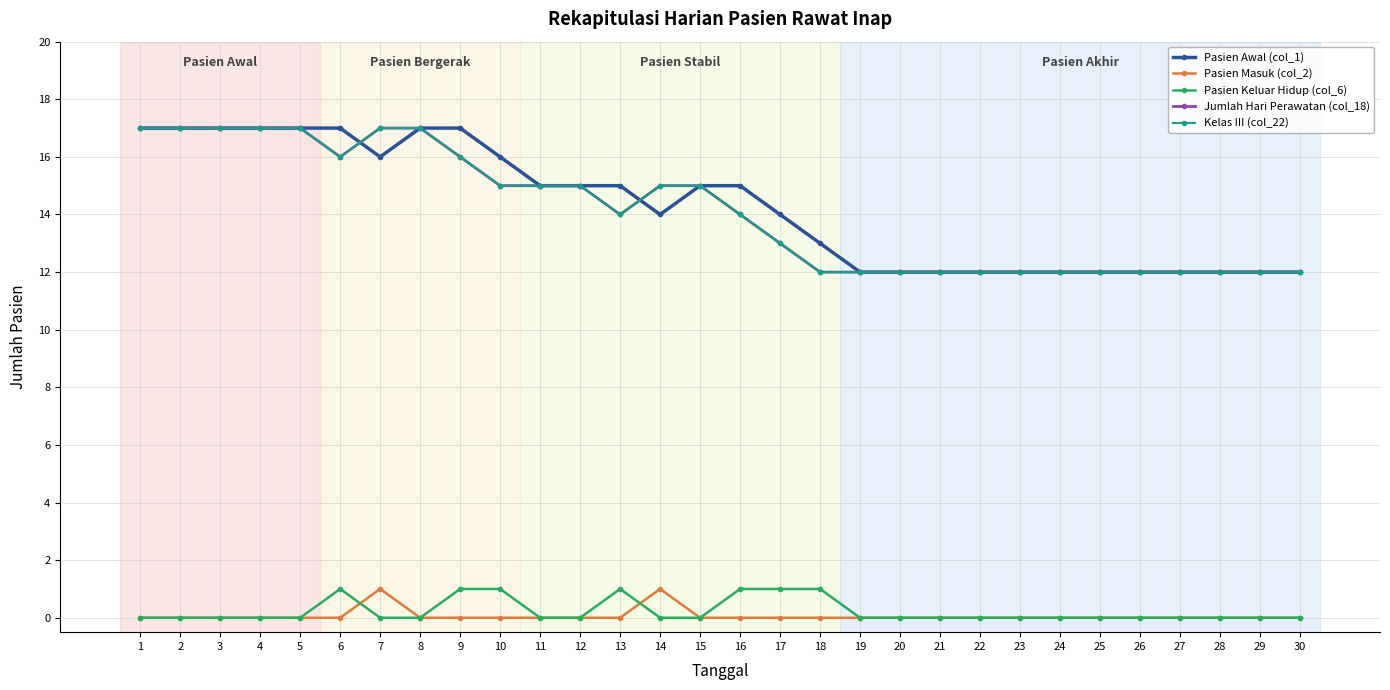

Rank the series at 8 from lowest to highest value.

Pasien Masuk (col_2), Pasien Keluar Hidup (col_6), Pasien Awal (col_1), Jumlah Hari Perawatan (col_18), Kelas III (col_22)